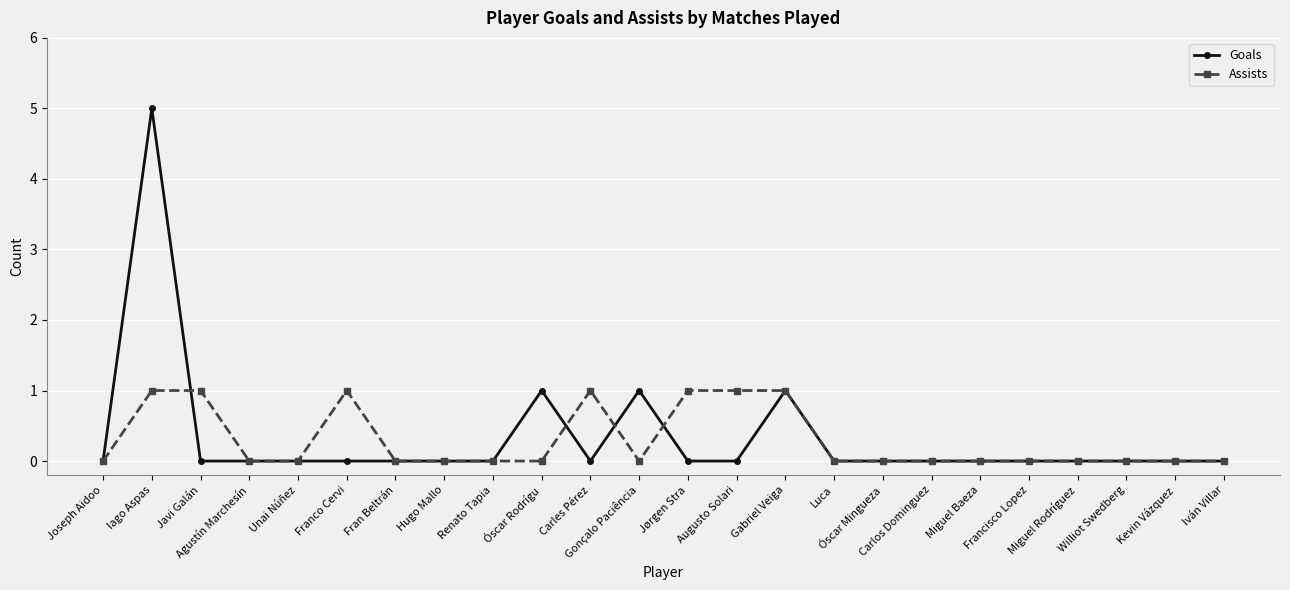

Reading right to left, what are all the values shown in this chart?

Goals: Iván Villar=0	Kevin Vázquez=0	Williot Swedberg=0	Miguel Rodríguez=0	Francisco Lopez=0	Miguel Baeza=0	Carlos Dominguez=0	Óscar Mingueza=0	Luca=0	Gabriel Veiga=1	Augusto Solari=0	Jørgen Stra=0	Gonçalo Paciência=1	Carles Pérez=0	Óscar Rodrígu=1	Renato Tapia=0	Hugo Mallo=0	Fran Beltrán=0	Franco Cervi=0	Unai Núñez=0	Agustín Marchesín=0	Javi Galán=0	Iago Aspas=5	Joseph Aidoo=0
Assists: Iván Villar=0	Kevin Vázquez=0	Williot Swedberg=0	Miguel Rodríguez=0	Francisco Lopez=0	Miguel Baeza=0	Carlos Dominguez=0	Óscar Mingueza=0	Luca=0	Gabriel Veiga=1	Augusto Solari=1	Jørgen Stra=1	Gonçalo Paciência=0	Carles Pérez=1	Óscar Rodrígu=0	Renato Tapia=0	Hugo Mallo=0	Fran Beltrán=0	Franco Cervi=1	Unai Núñez=0	Agustín Marchesín=0	Javi Galán=1	Iago Aspas=1	Joseph Aidoo=0